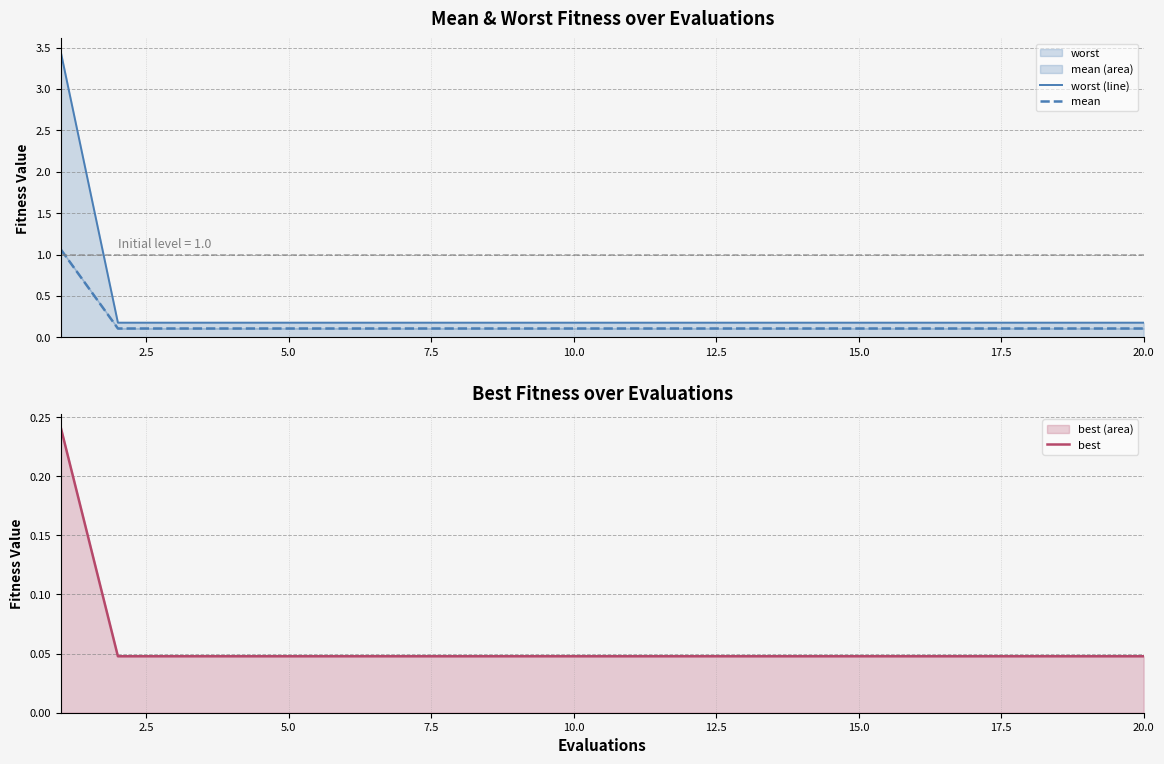

Which series has the largest range (max minus min)?

worst (line)